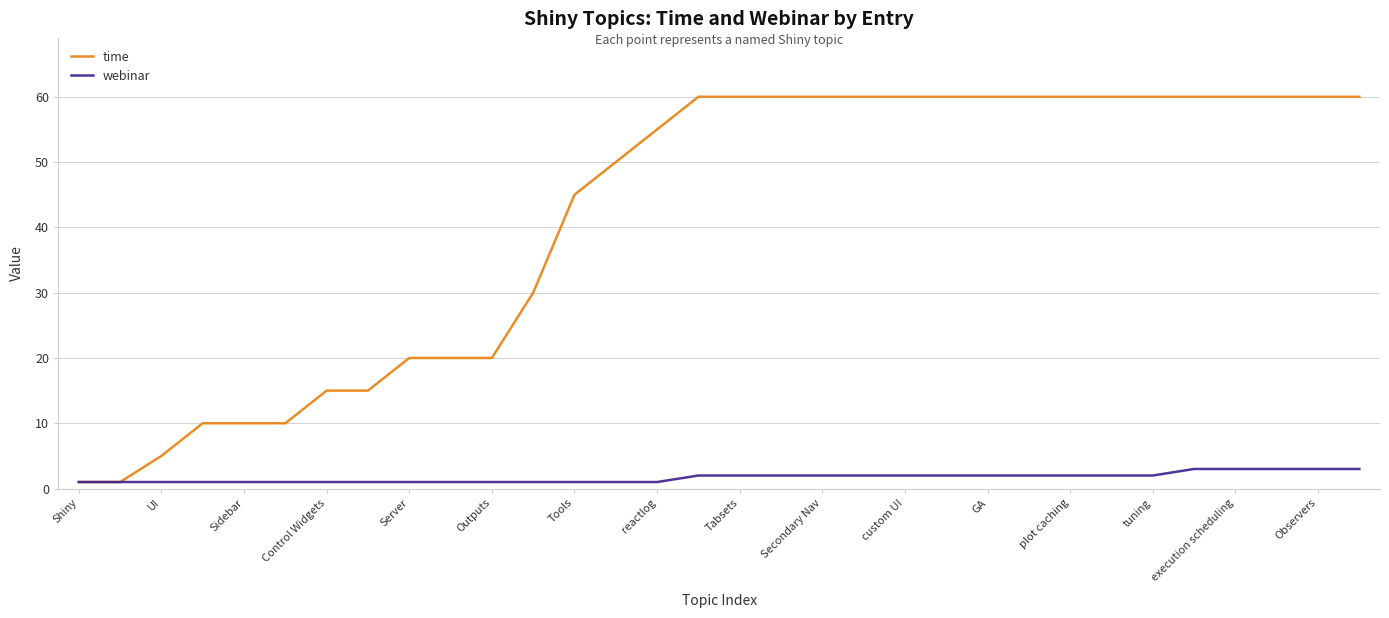

Which series has the largest range (max minus min)?

time